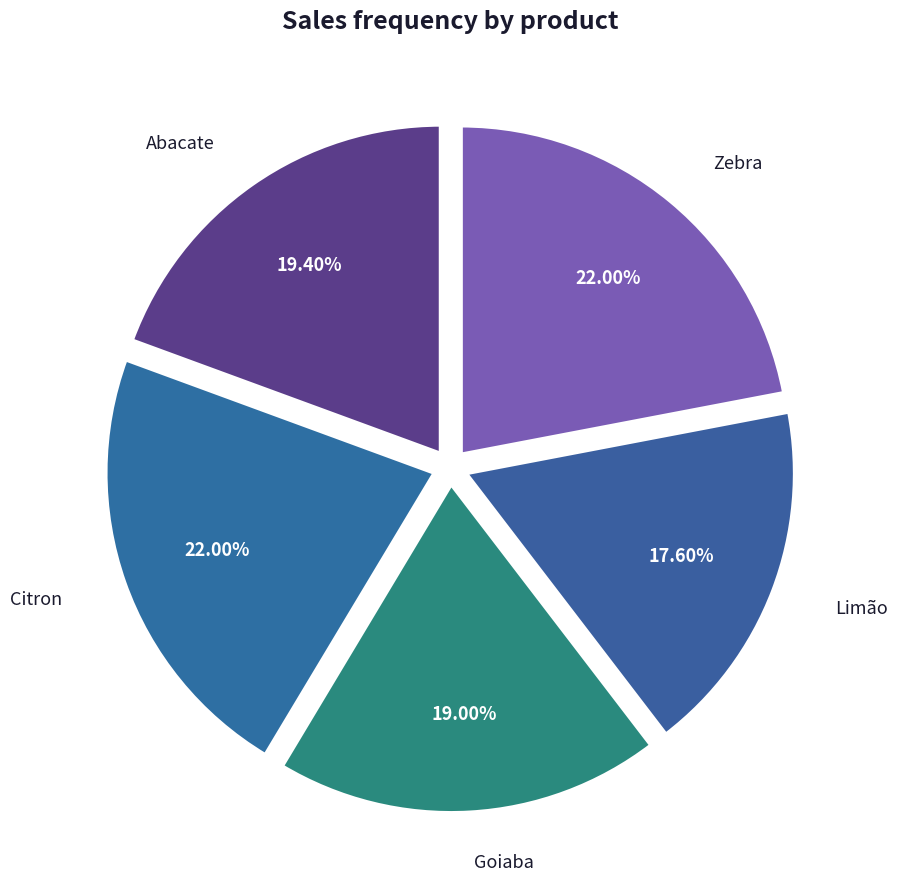

The Abacate slice represents 19% of the pie. True or false?

True